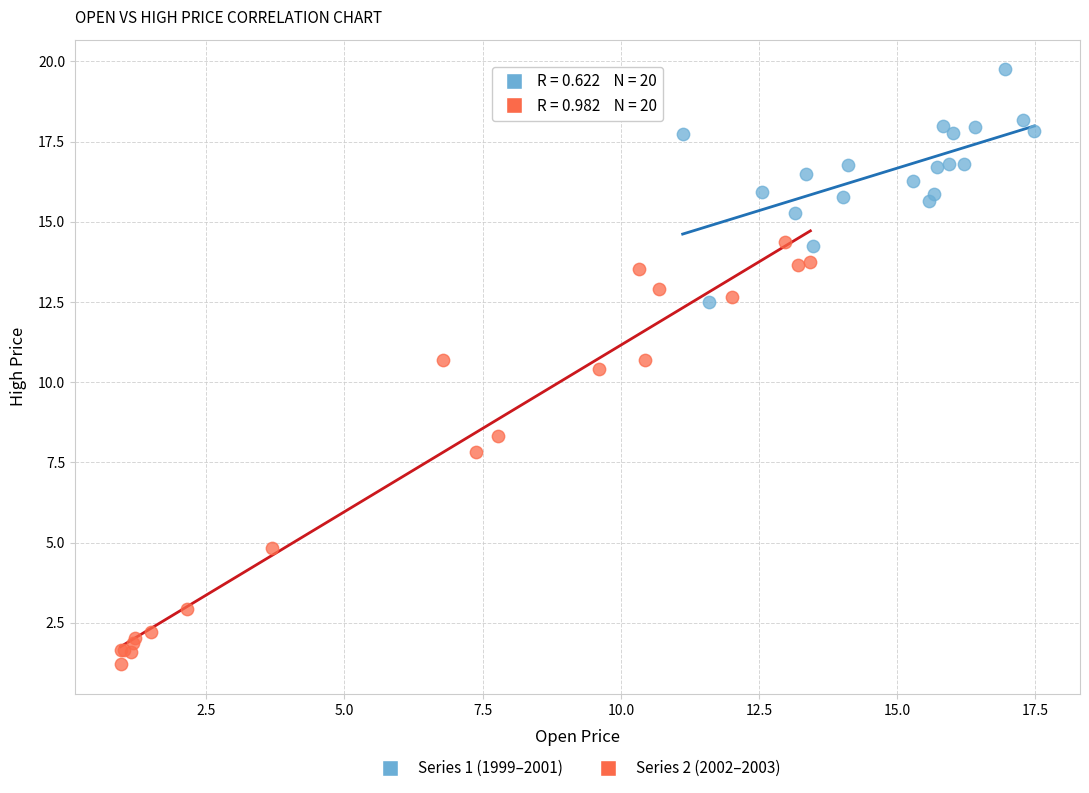

Which series reaches the minimum Y coordinate?

Series 2 (2002–2003)